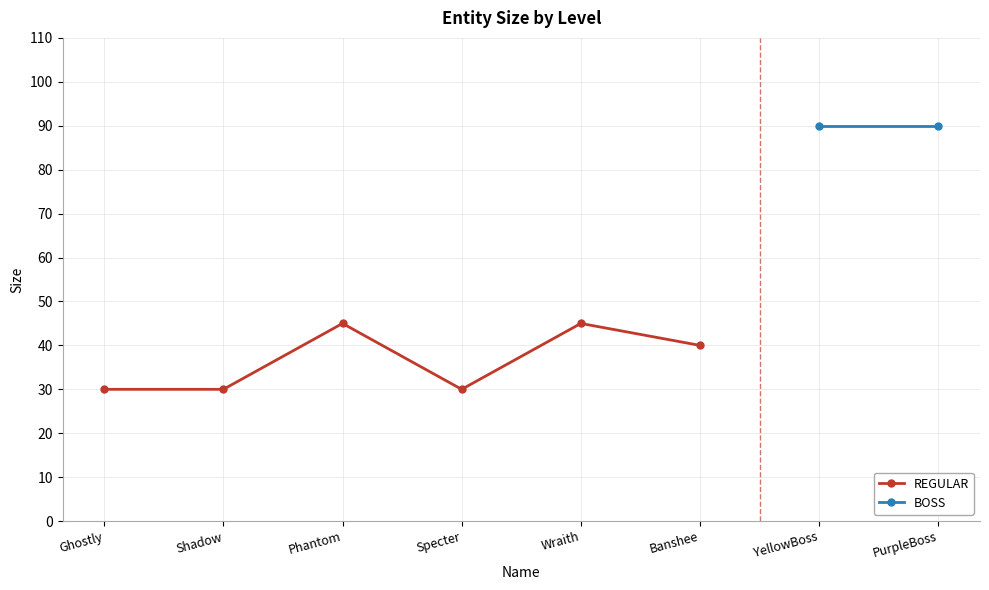

The value of REGULAR at Banshee is 40. True or false?

True